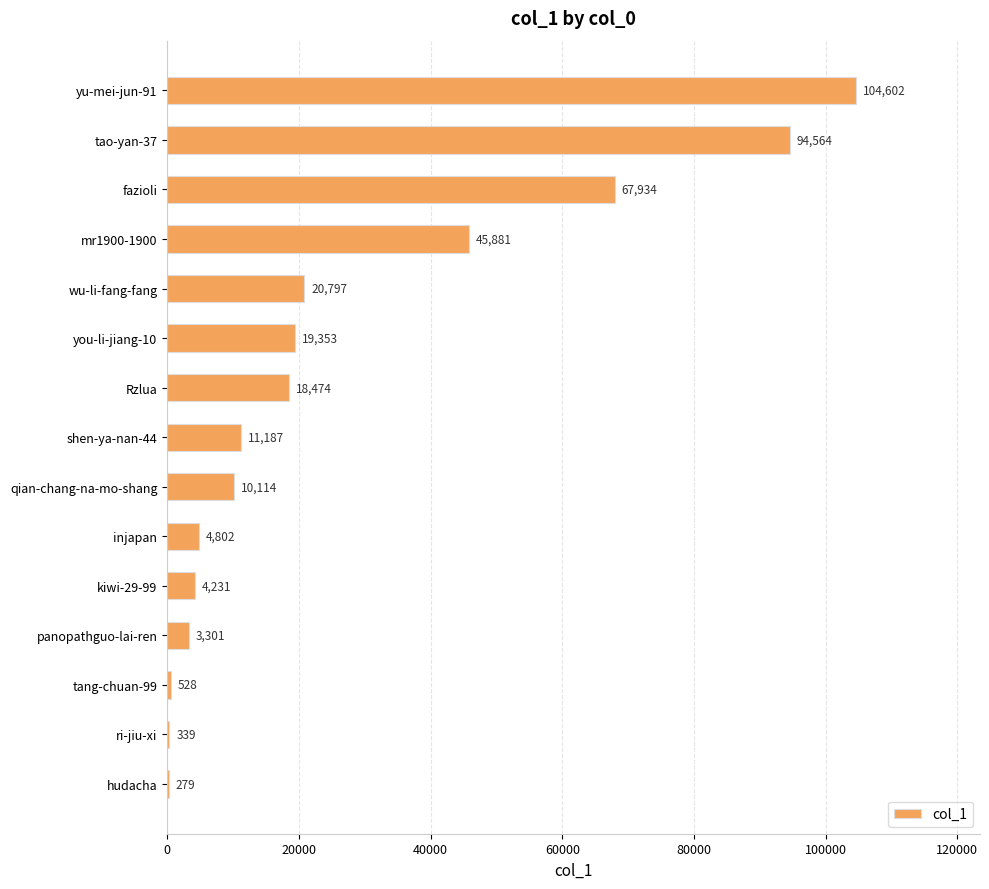

True or false: the data shows 104602 at yu-mei-jun-91.

True